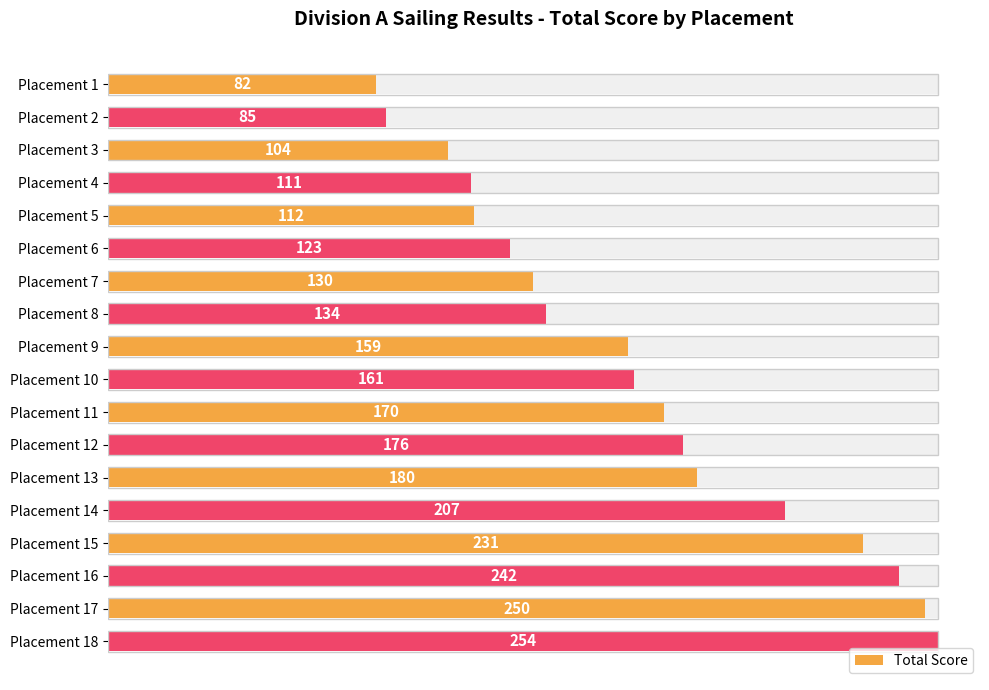

What is the average value?

162